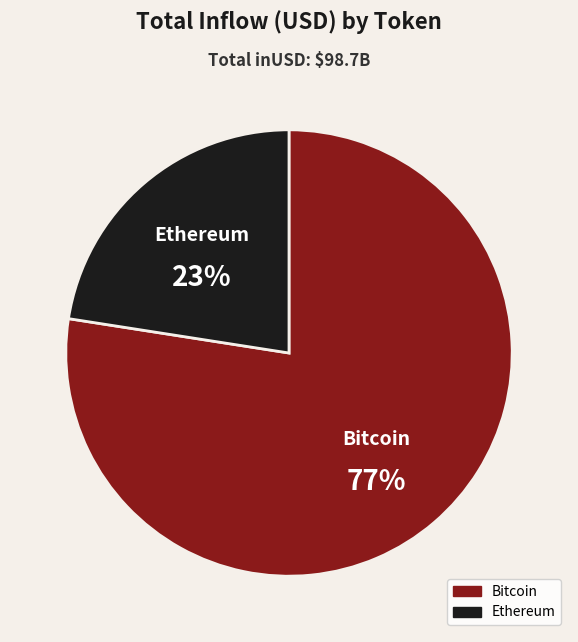

Is there any slice that represents more than half of the pie?

Yes